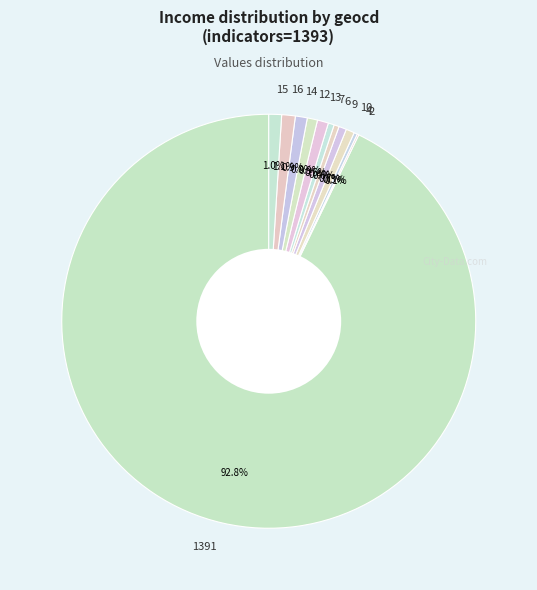

How much of the chart is everything except 10?

99.3%